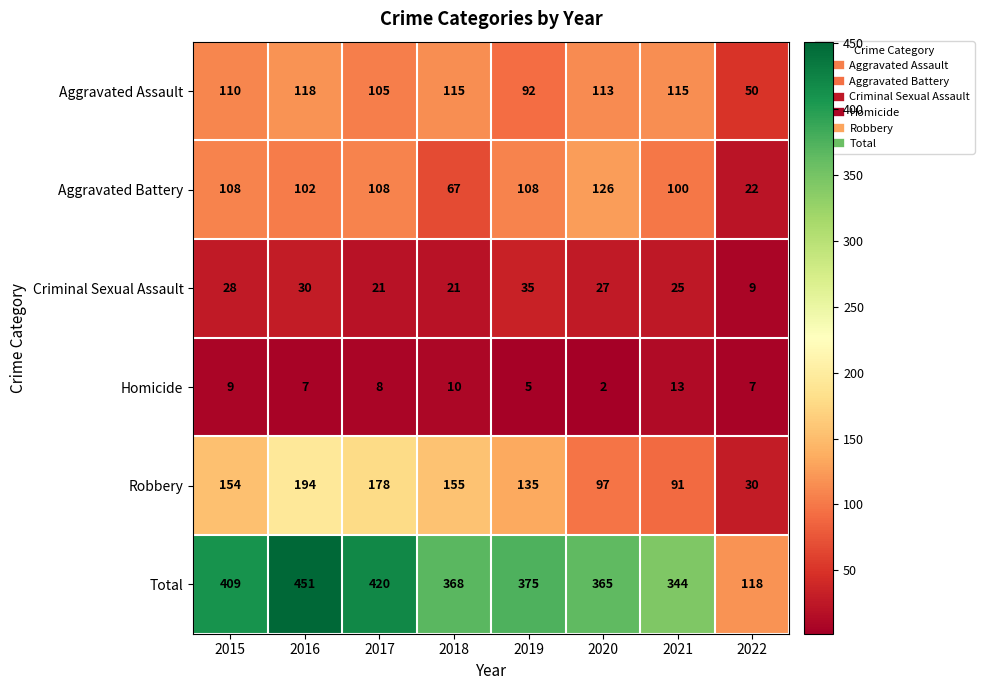

What is the sum of the Aggravated Assault values at 2016 and 2018?

233